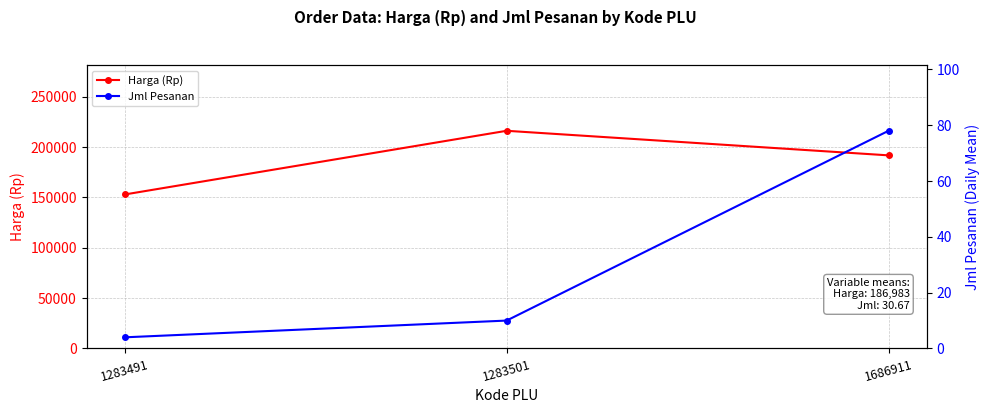

List the labels in order of Jml Pesanan value, largest first.

1686911, 1283501, 1283491